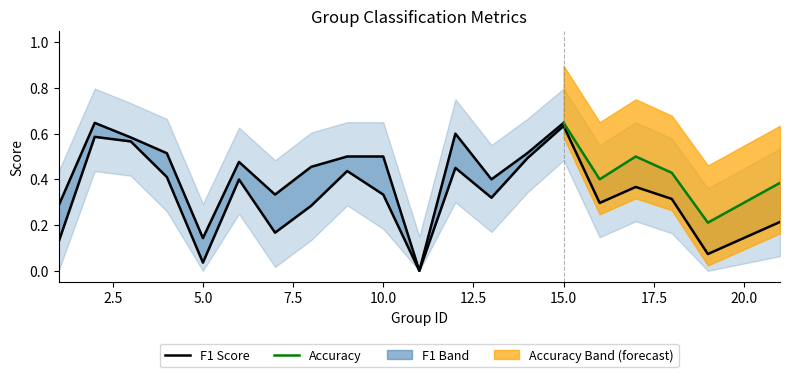

Which label corresponds to the largest value in the chart?

15